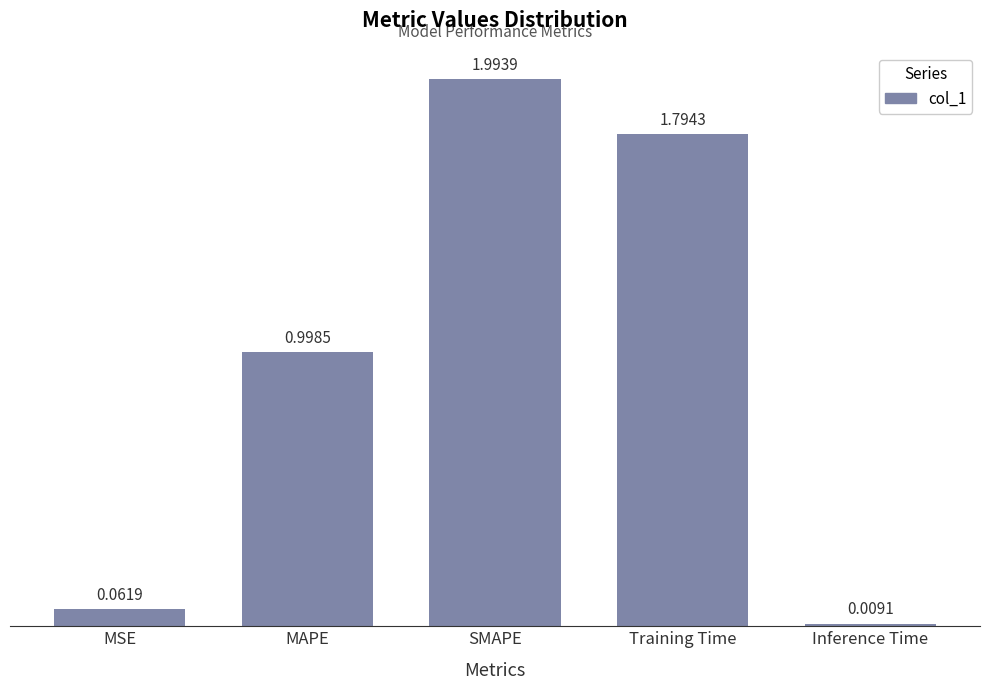

Which has a higher value, Inference Time or MSE?

MSE